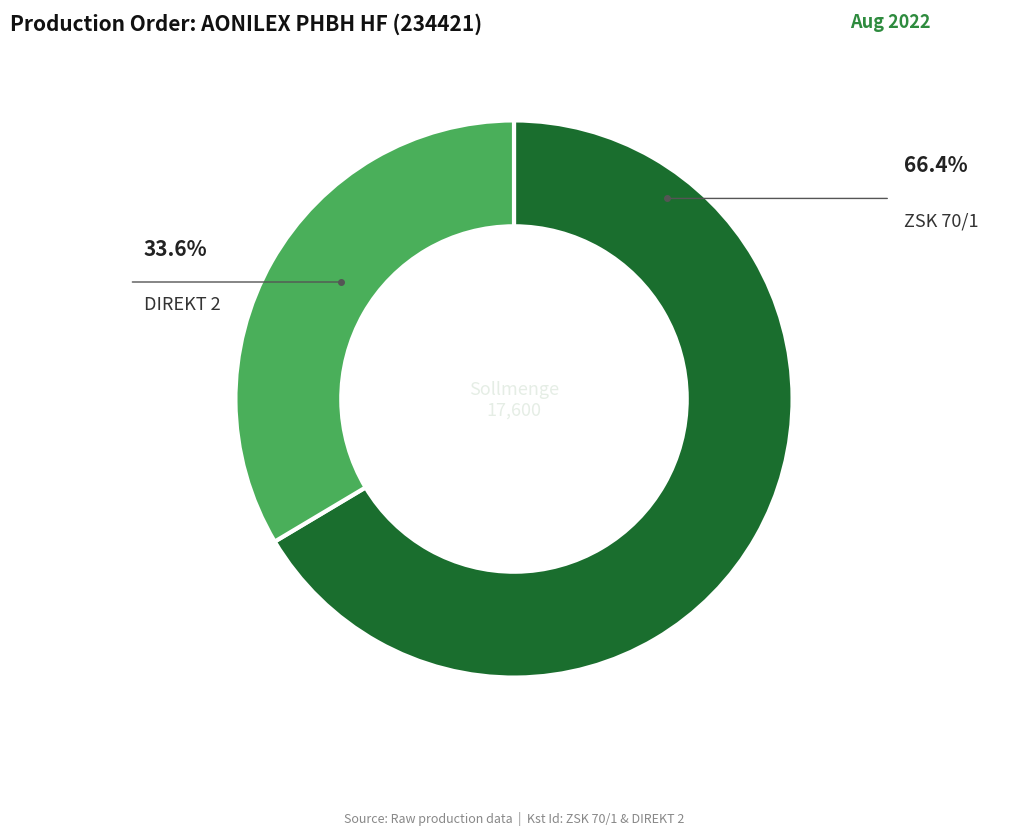

Is there any slice that represents more than half of the pie?

Yes